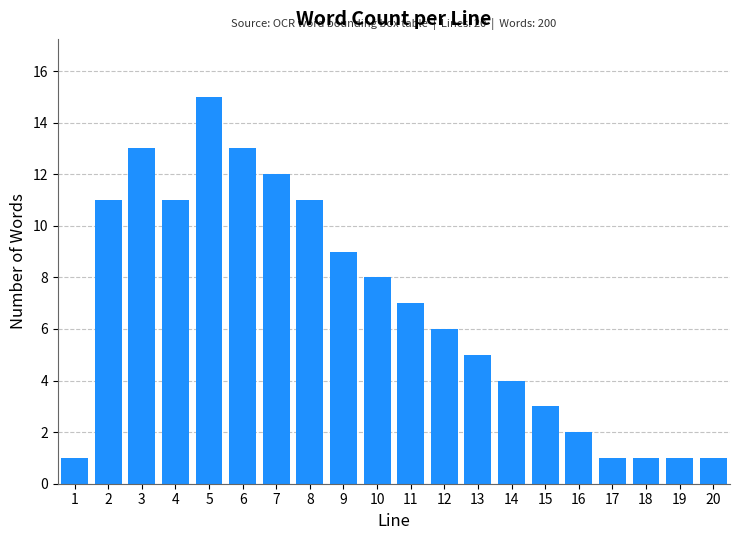

Reading left to right, list all the values displayed in this chart.

1=1	2=11	3=13	4=11	5=15	6=13	7=12	8=11	9=9	10=8	11=7	12=6	13=5	14=4	15=3	16=2	17=1	18=1	19=1	20=1